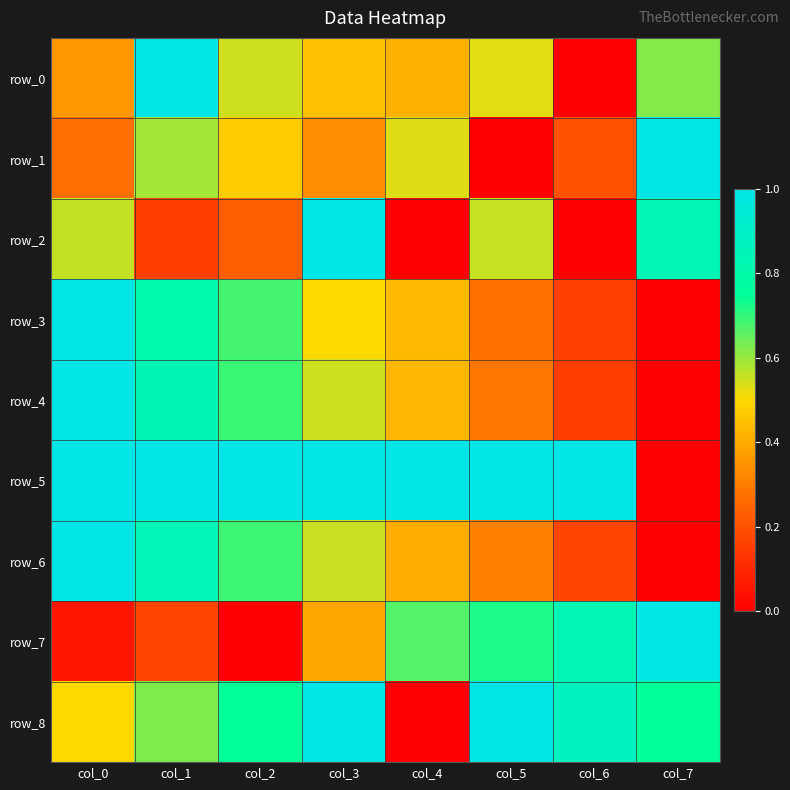

At how many categories does at least one series exceed 0?

8